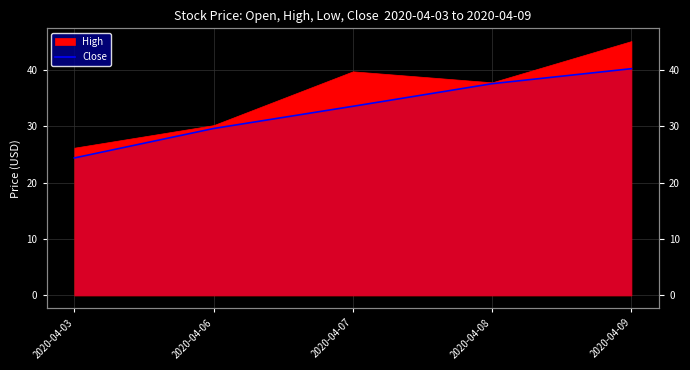

What is the difference between the values at 2020-04-06 and 2020-04-08?

8.0